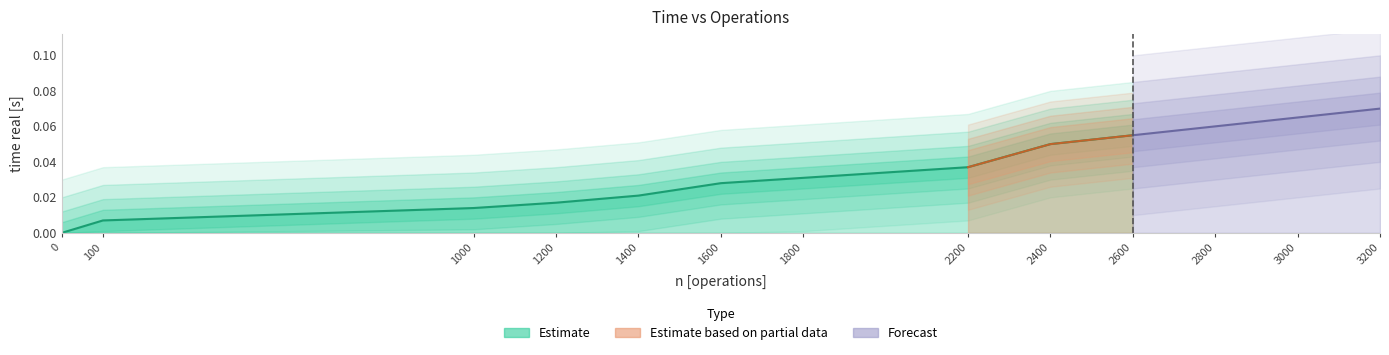

What is the label of the 10th point from the left?

2600.0